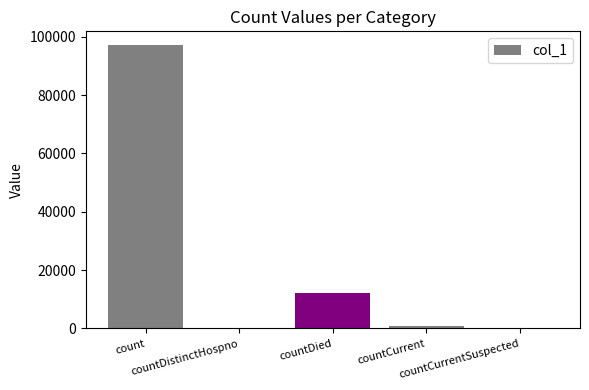

What is the maximum value shown in the chart?

97033